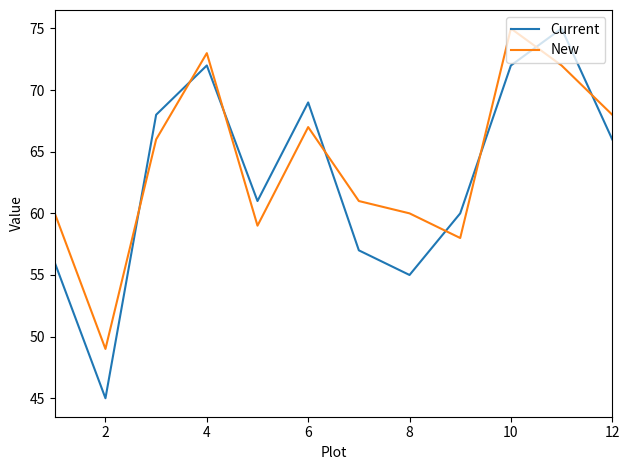

Which series has the largest range (max minus min)?

Current